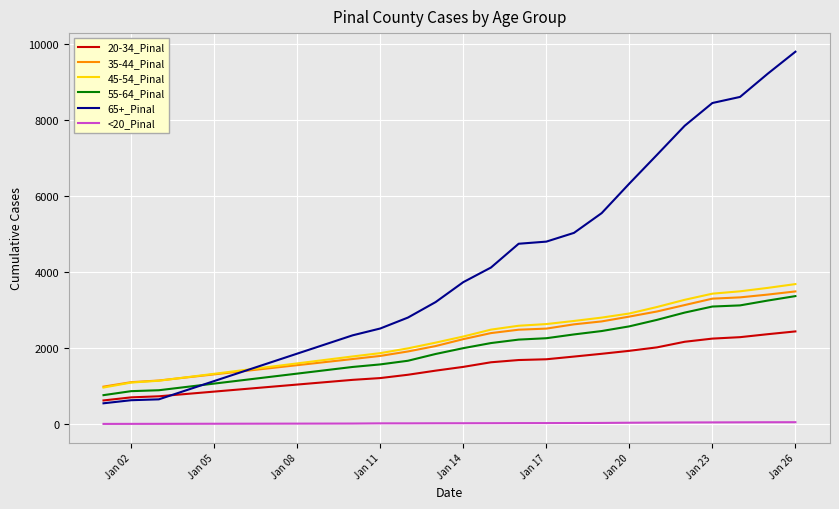

True or false: 20-34_Pinal and <20_Pinal intersect in this chart.

False